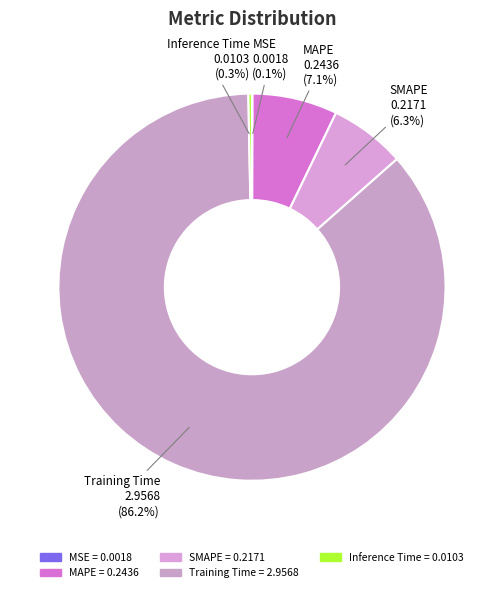

Which slice is the largest?

Training Time